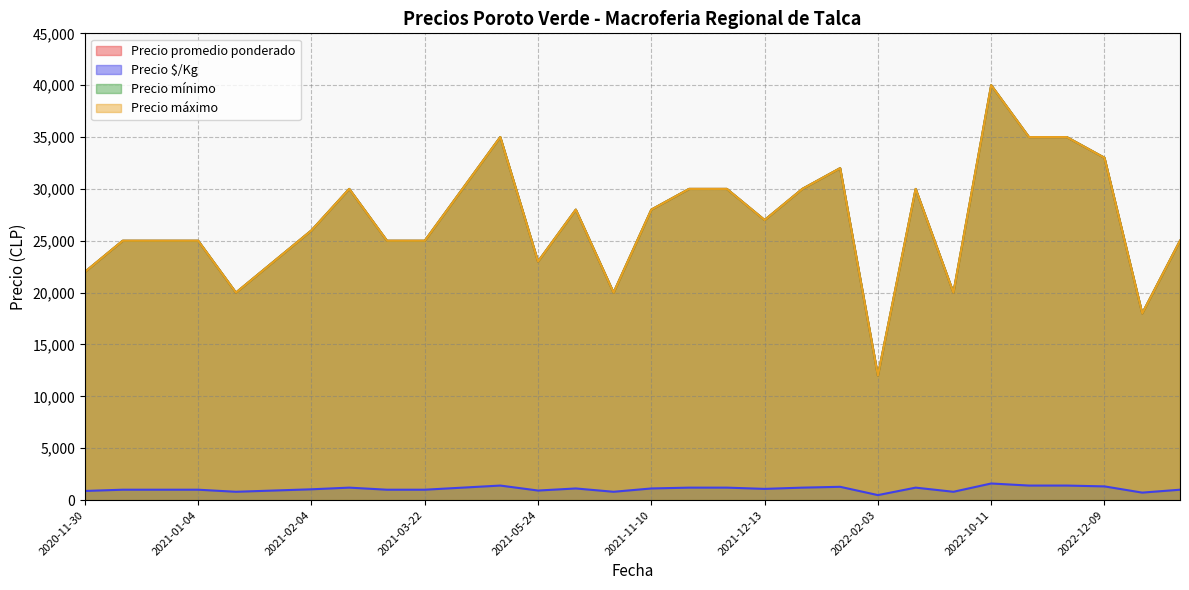

What is the value of the Precio promedio ponderado point at the 2nd from the left?

25000